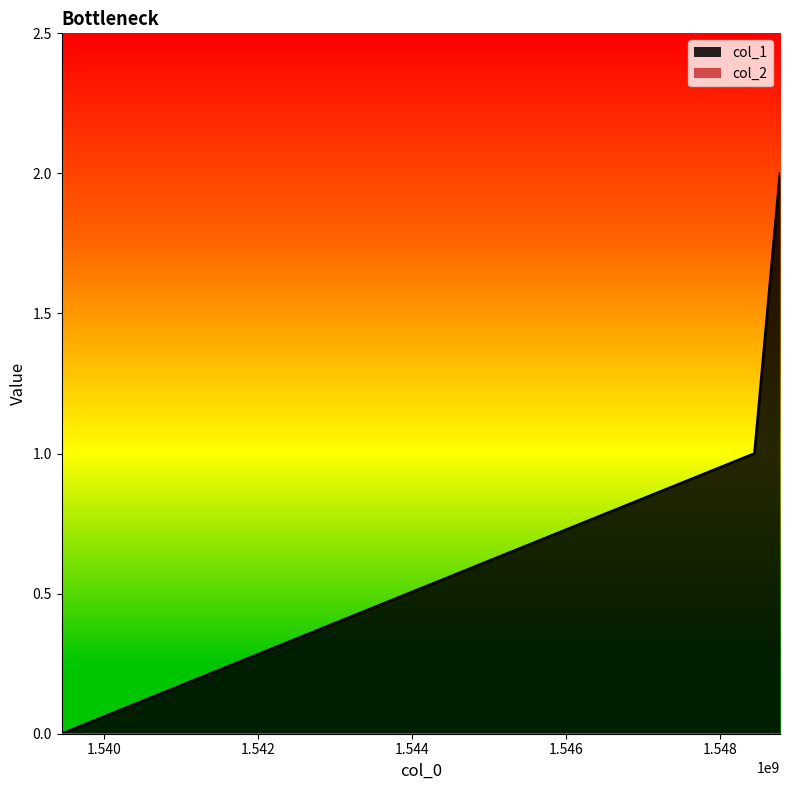

What is the sum of the values at 1548778384 and 1548447586?

3